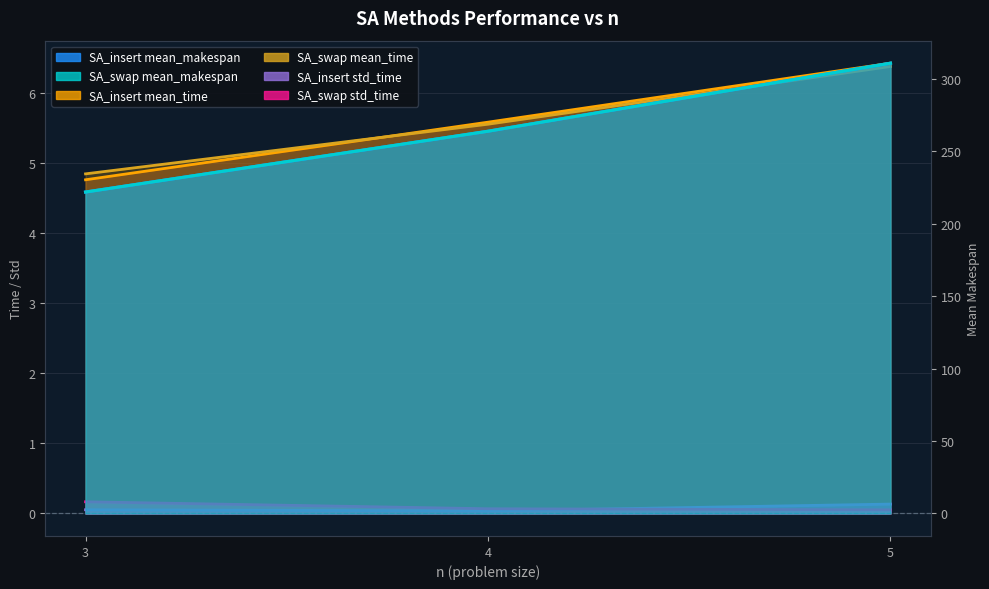

What is the lowest value of the SA_swap mean_time series?

4.8